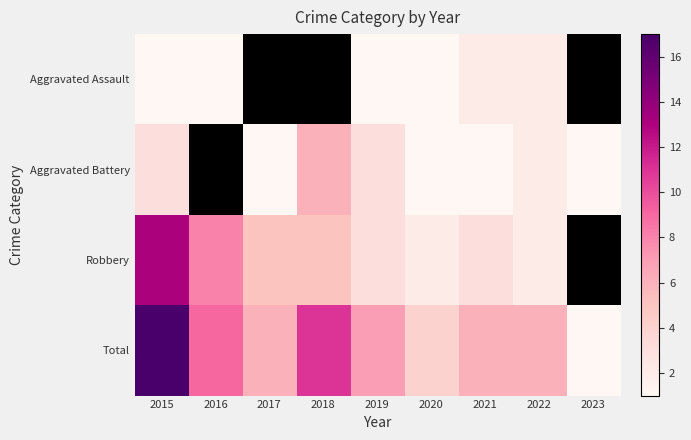

Rank the series by their maximum value, from highest to lowest.

Total, Robbery, Aggravated Battery, Aggravated Assault